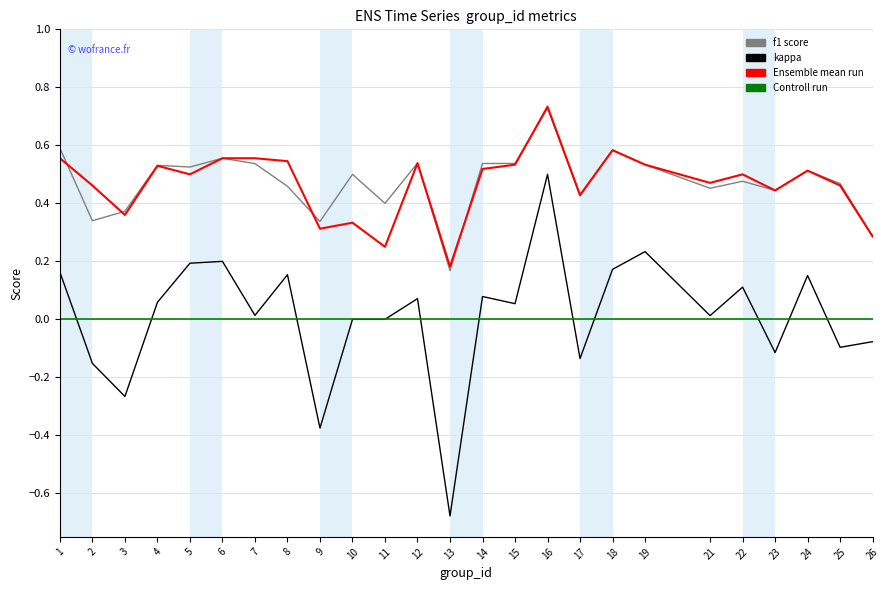

What is the minimum value shown in the chart?

-0.7